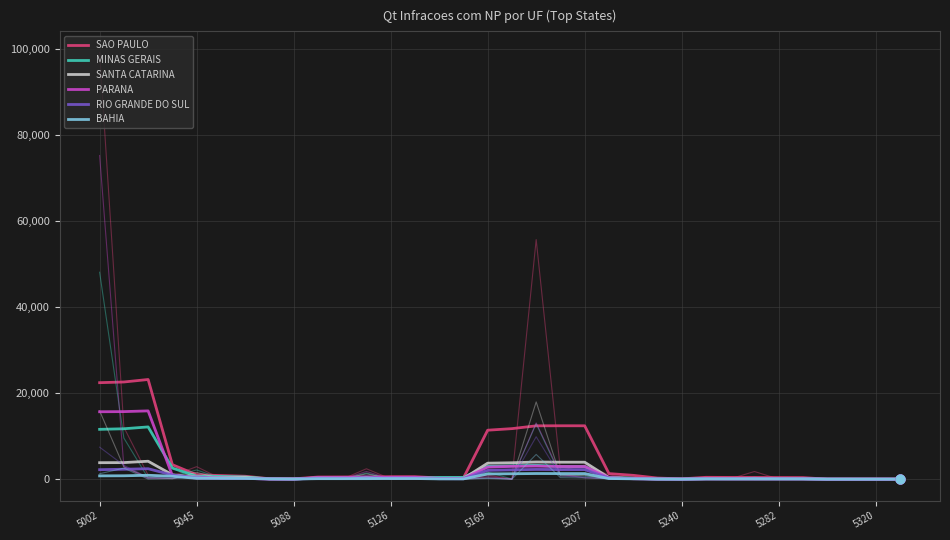

Which series has the widest spread of Y values?

SAO PAULO